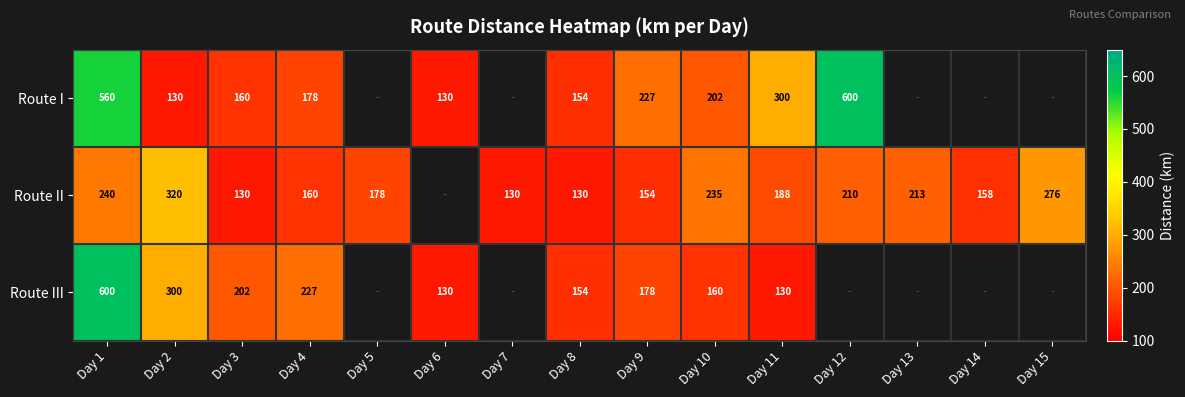

Is it true that Route II equals 210 at Day 12?

True